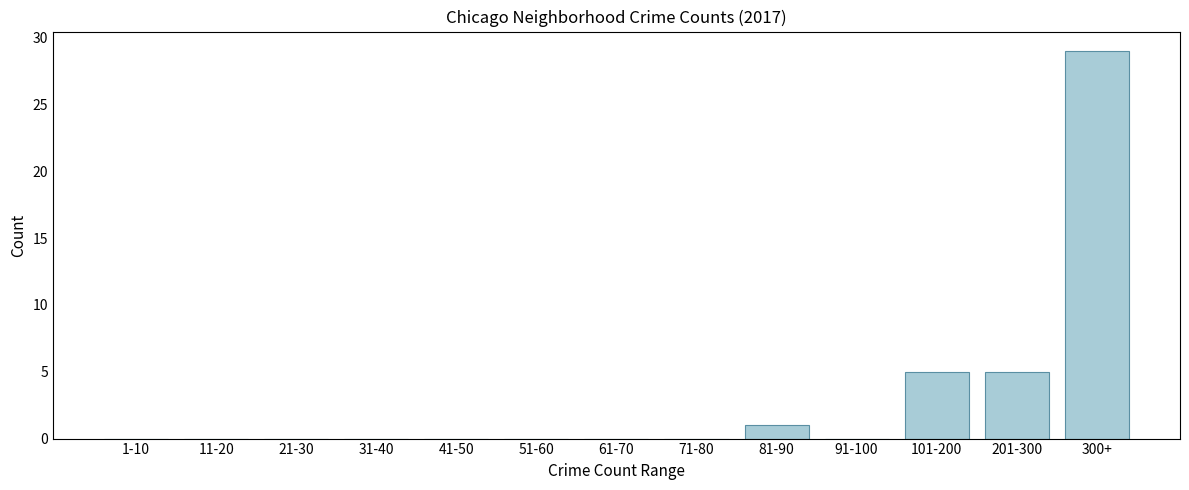

Reading right to left, transcribe all the data shown in this chart.

300+=29	201-300=5	101-200=5	91-100=0	81-90=1	71-80=0	61-70=0	51-60=0	41-50=0	31-40=0	21-30=0	11-20=0	1-10=0